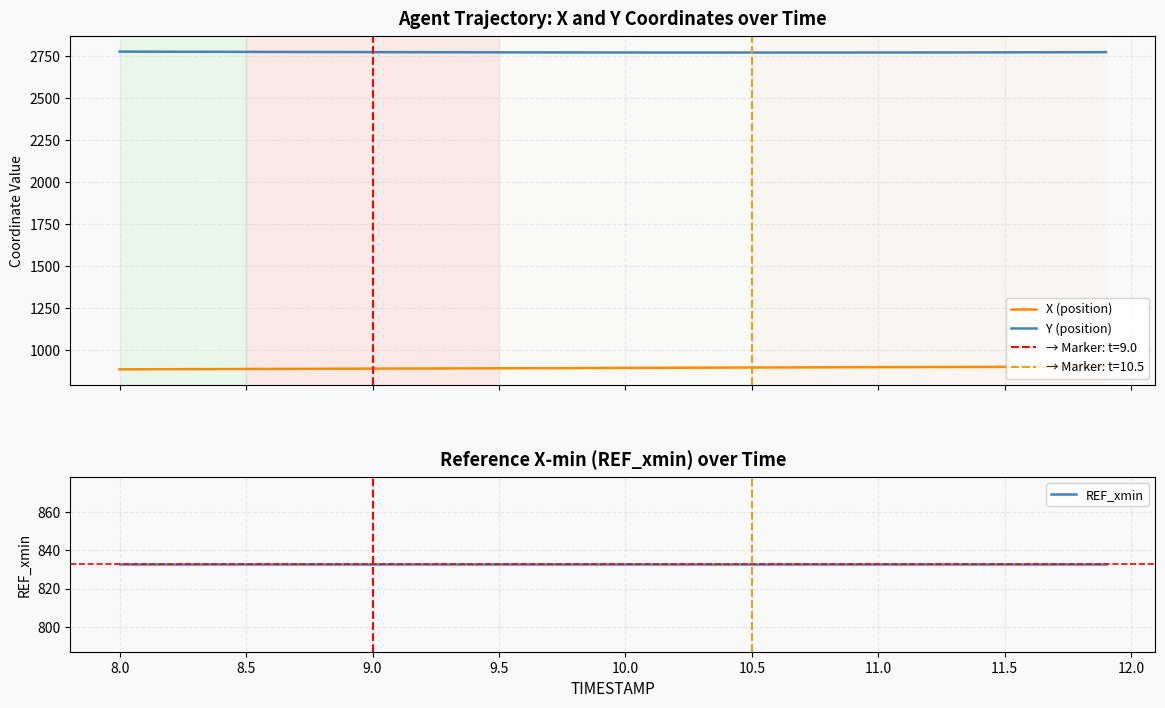

True or false: X (position) and Y (position) intersect in this chart.

False